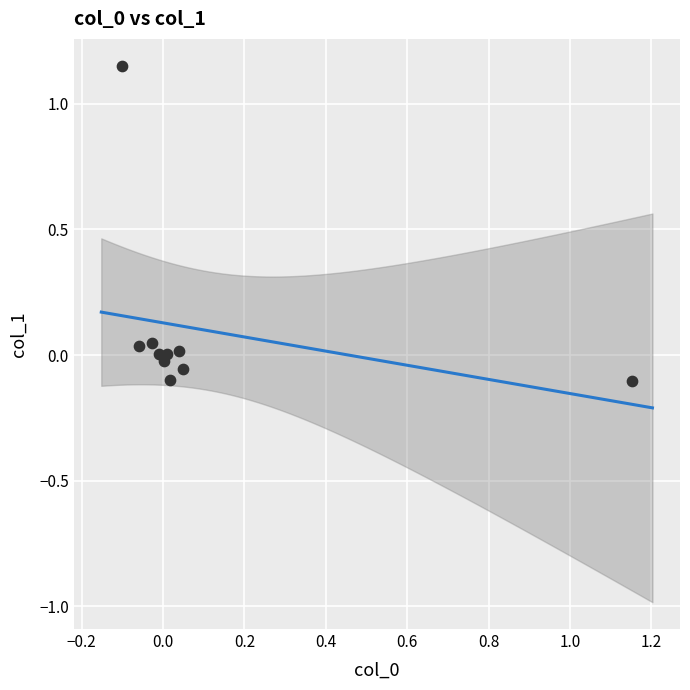

What is the range of X values (max minus min)?

1.3